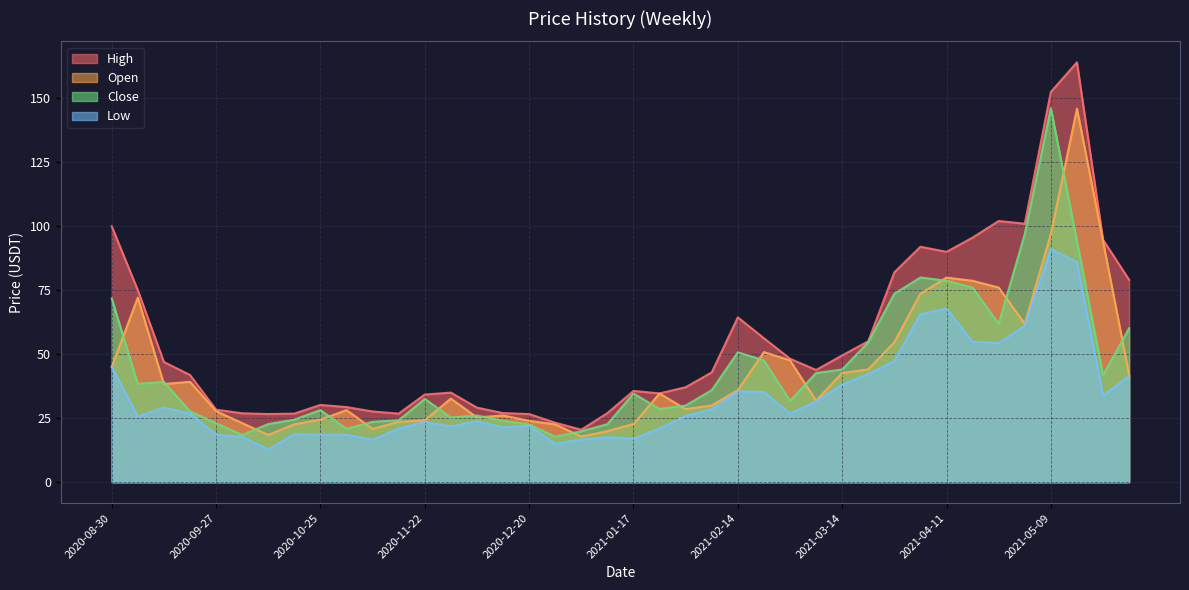

What is the lowest value of the High series?

20.5